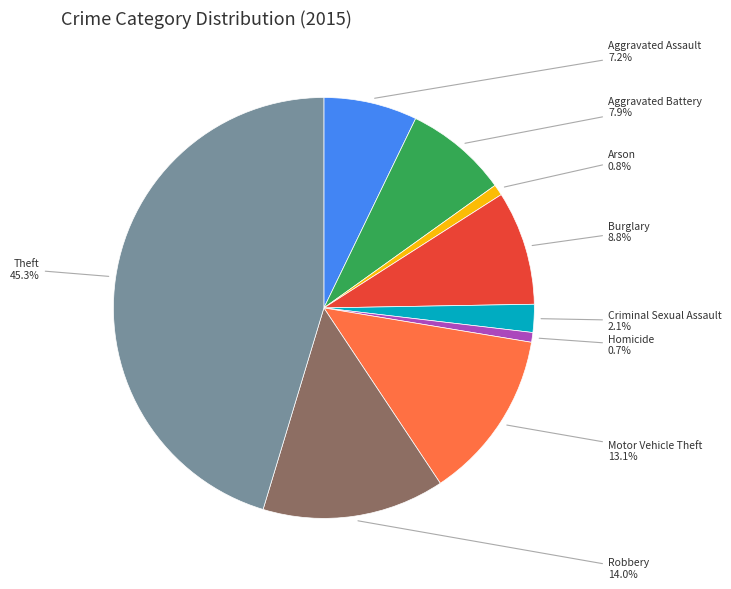

Is there any slice that represents more than half of the pie?

No